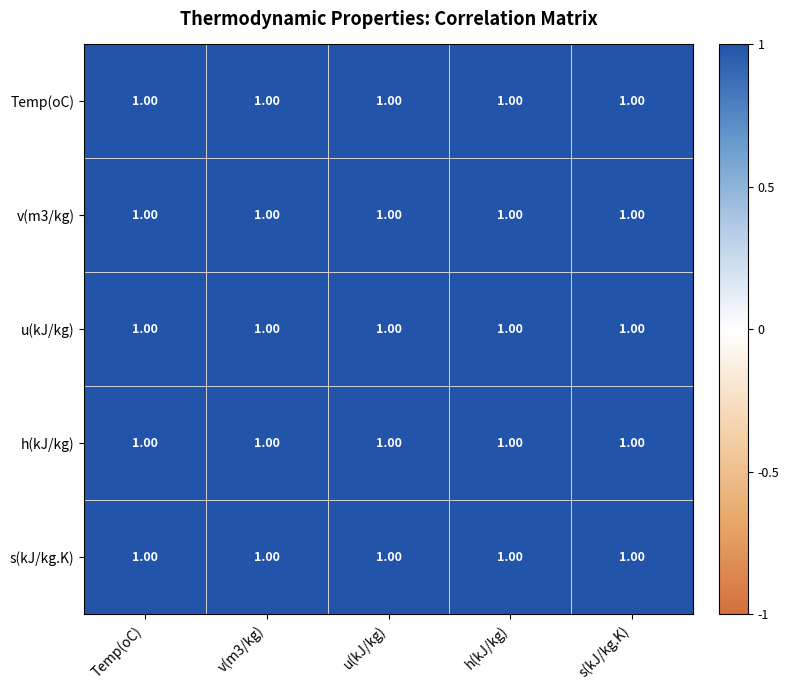

How many distinct data groups are displayed?

5